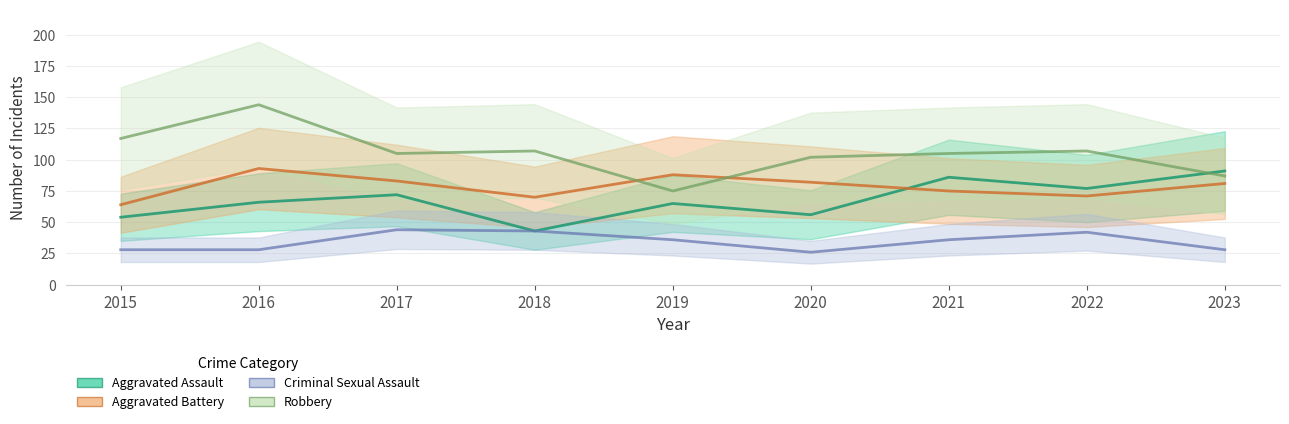

How many series are shown in this chart?

4